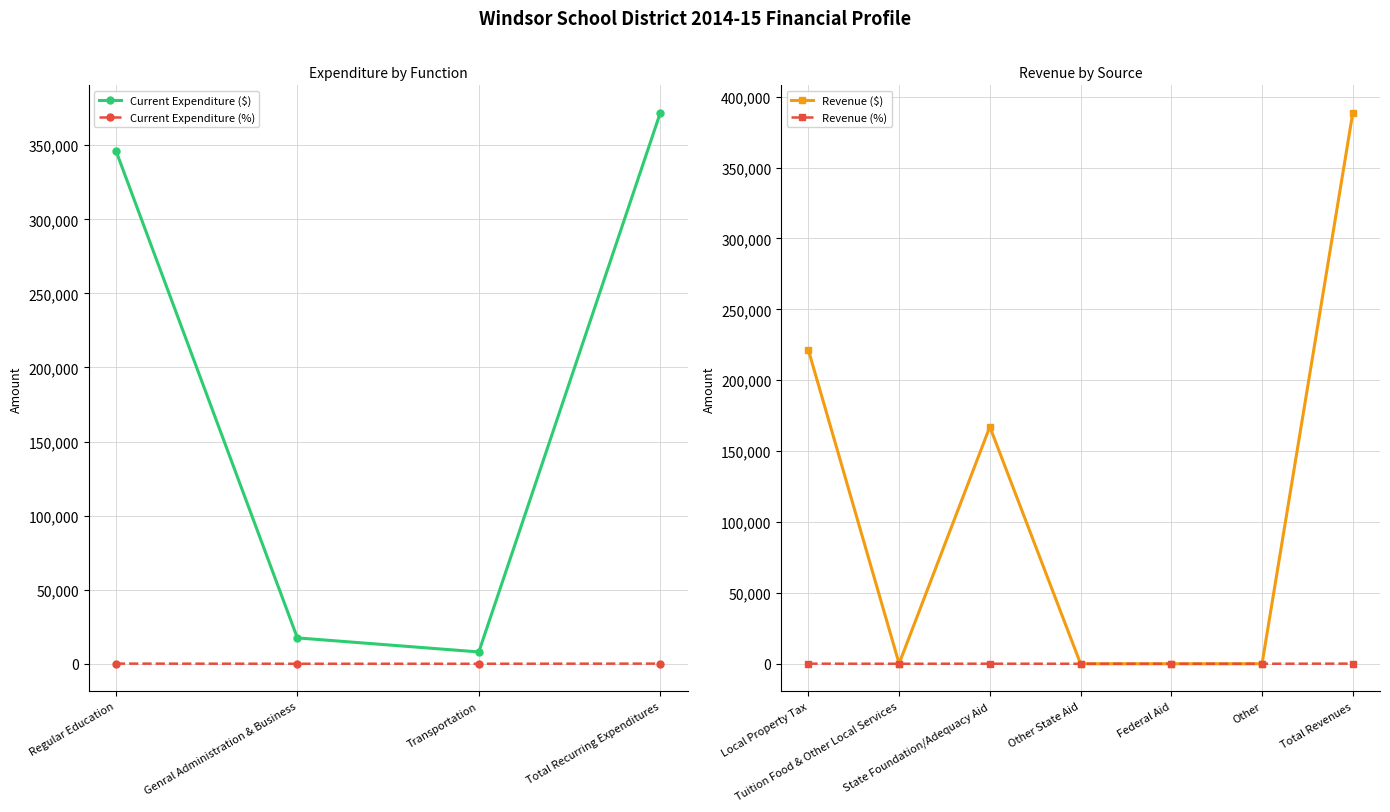

What is the minimum value for Current Expenditure ($)?

7978.0